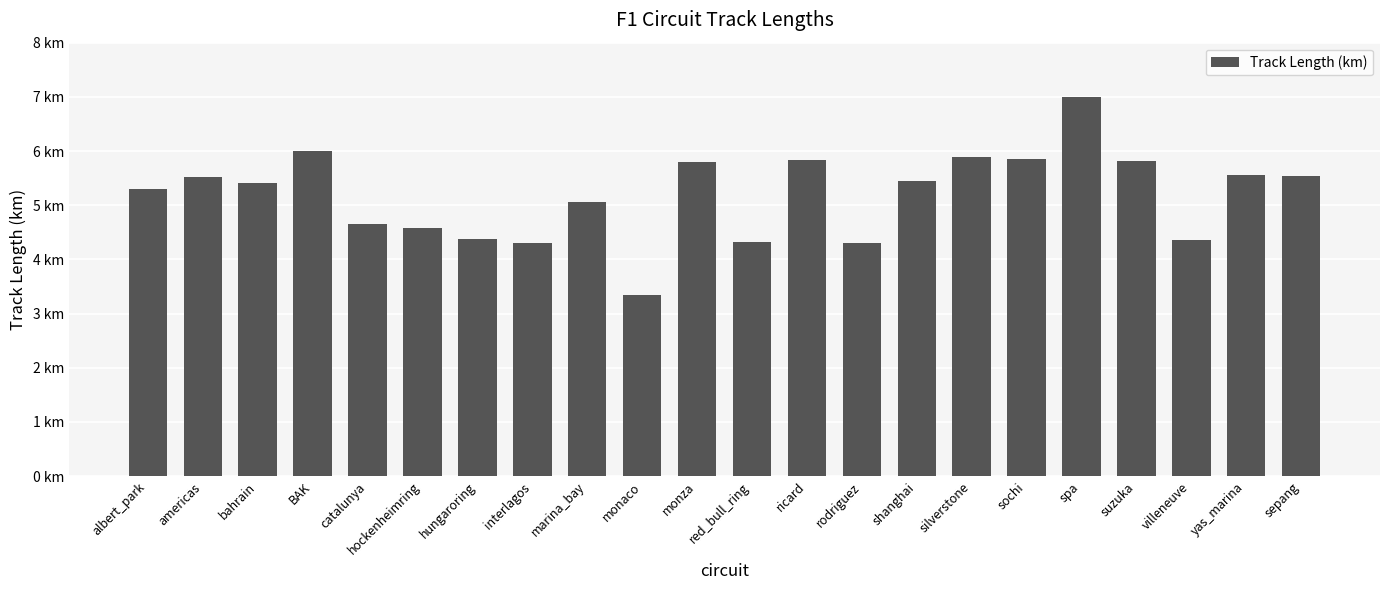

Reading right to left, transcribe all the data shown in this chart.

5.5	5.6	4.4	5.8	7.0	5.8	5.9	5.5	4.3	5.8	4.3	5.8	3.3	5.1	4.3	4.4	4.6	4.7	6.0	5.4	5.5	5.3